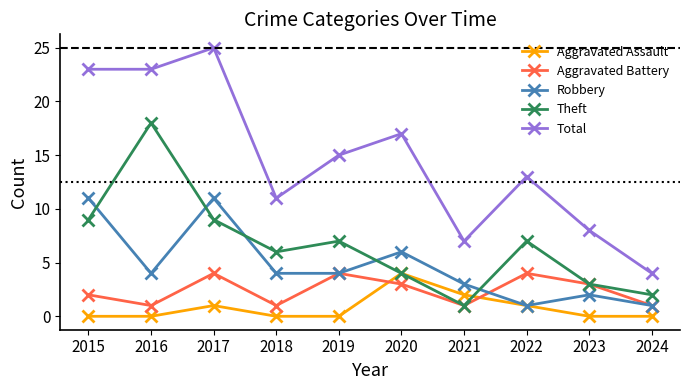

What is the sum of the Total values at 2020 and 2015?

40